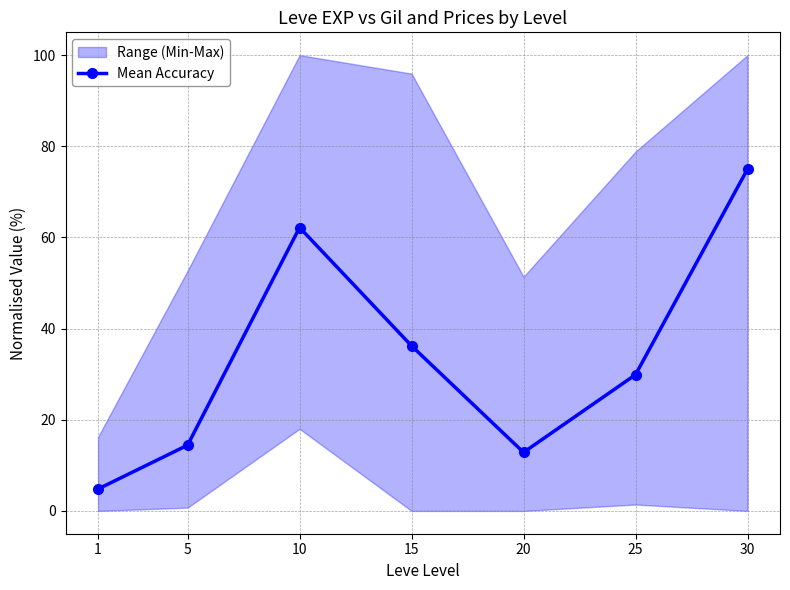

Does the chart display data point markers on the line(s)?

Yes